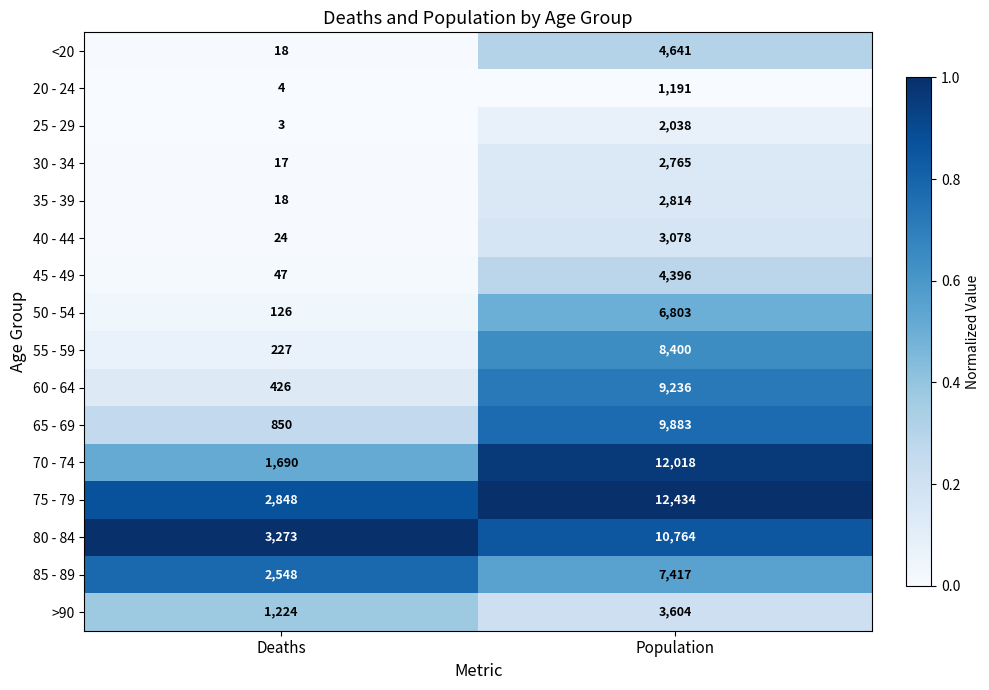

The 30 - 34 series shows 1604 at Population. True or false?

False